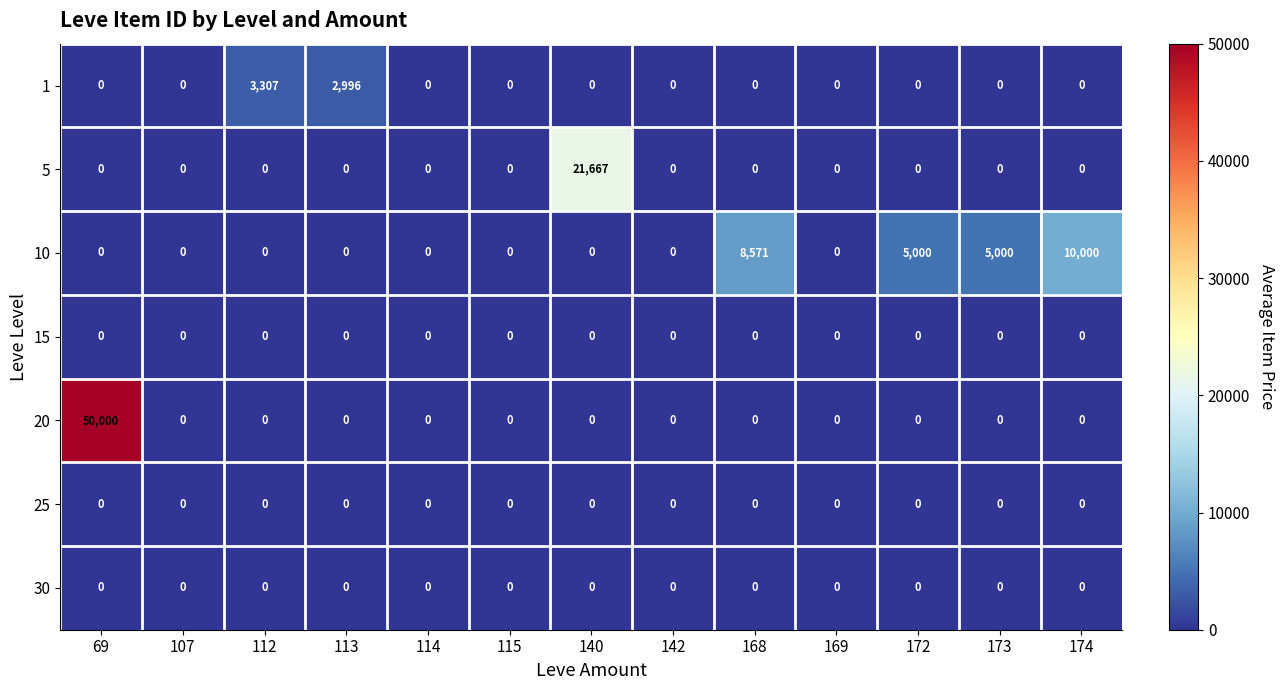

How many categories are shown in the chart?

13